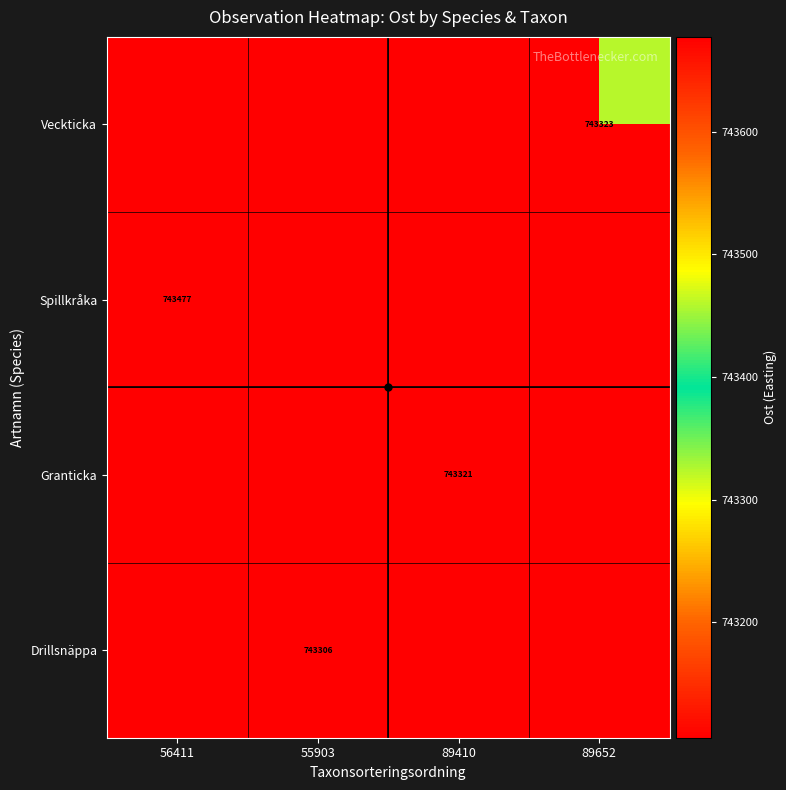

At which category is the sum across all series the highest?

56411